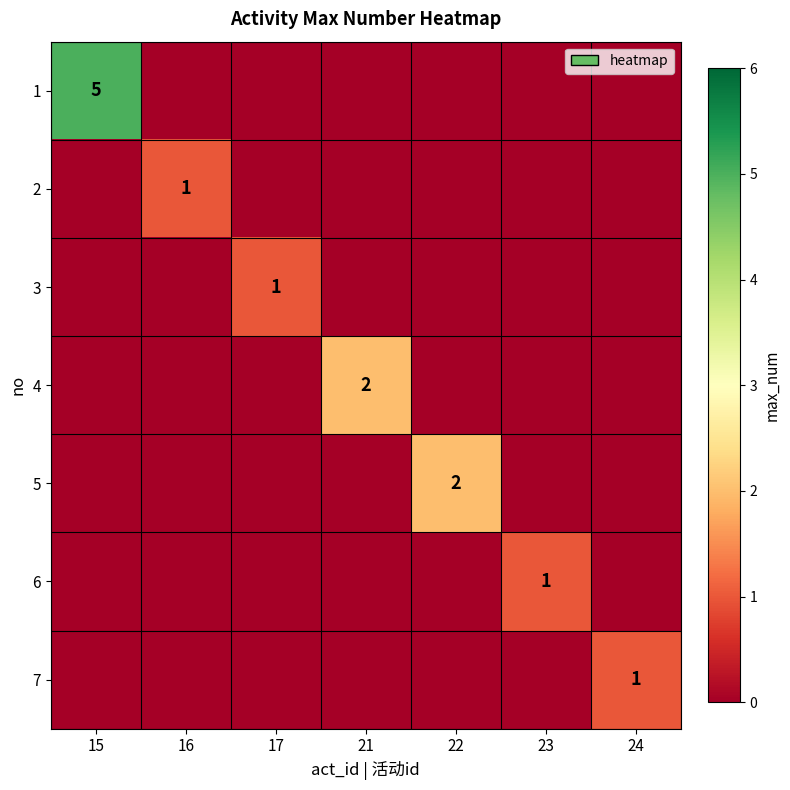

Is it true that 2 equals 1 at 16?

True